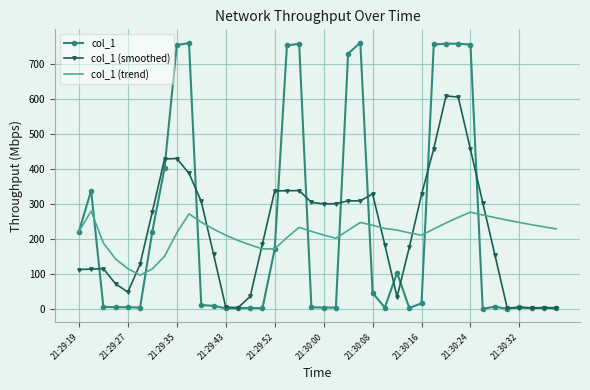

List the series in order of their peak value, lowest first.

col_1 (trend), col_1 (smoothed), col_1